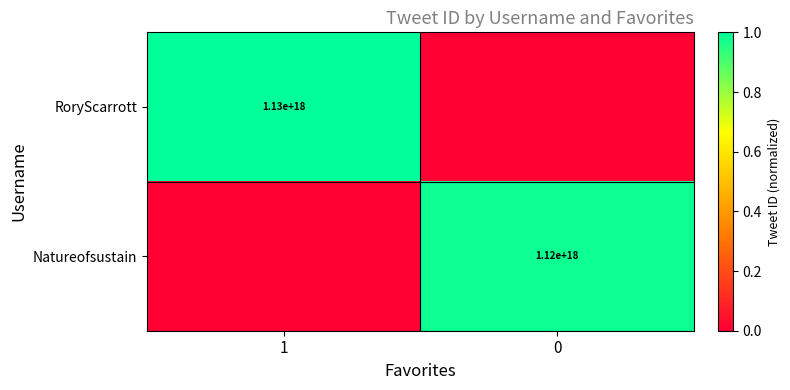

Is the value of RoryScarrott at 1 greater than the value of Natureofsustain at 0?

Yes